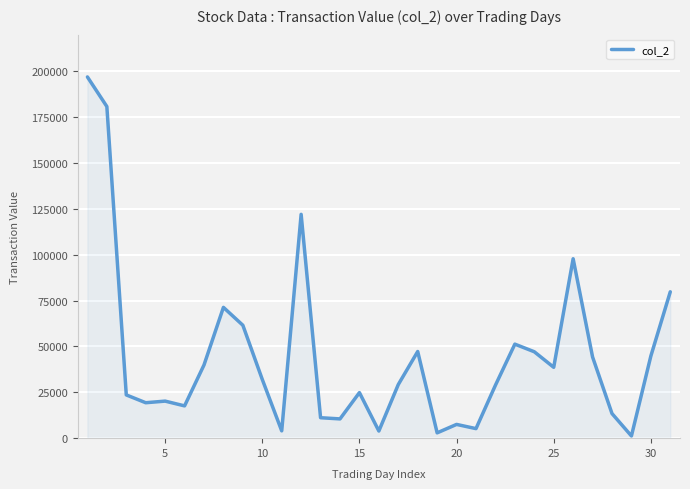

What is the greatest value displayed?

196940